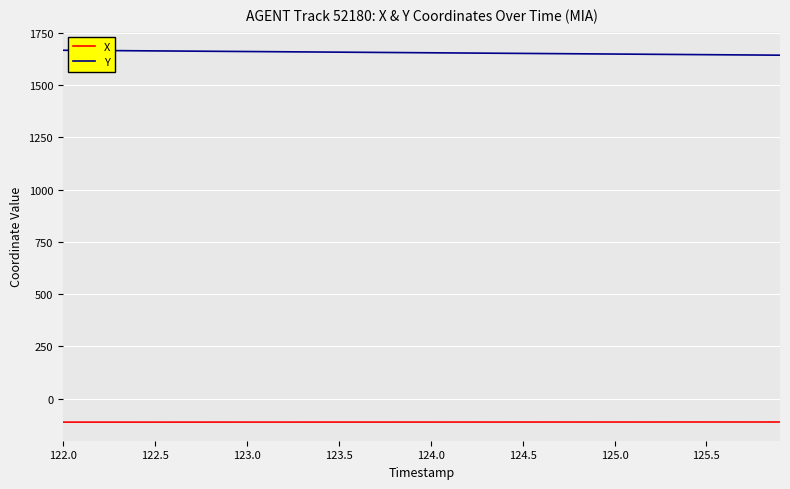

Rank the series by their maximum value, from lowest to highest.

X, Y